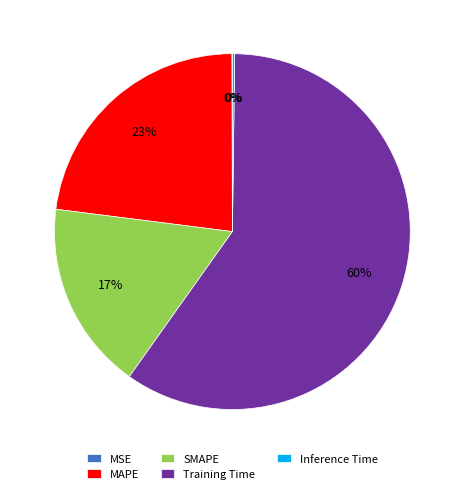

Which slice represents more than half of the pie?

Training Time